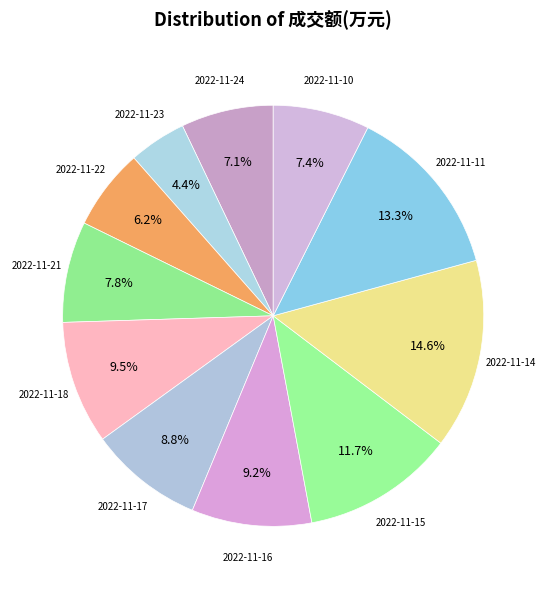

Count the number of slices in the pie.

11